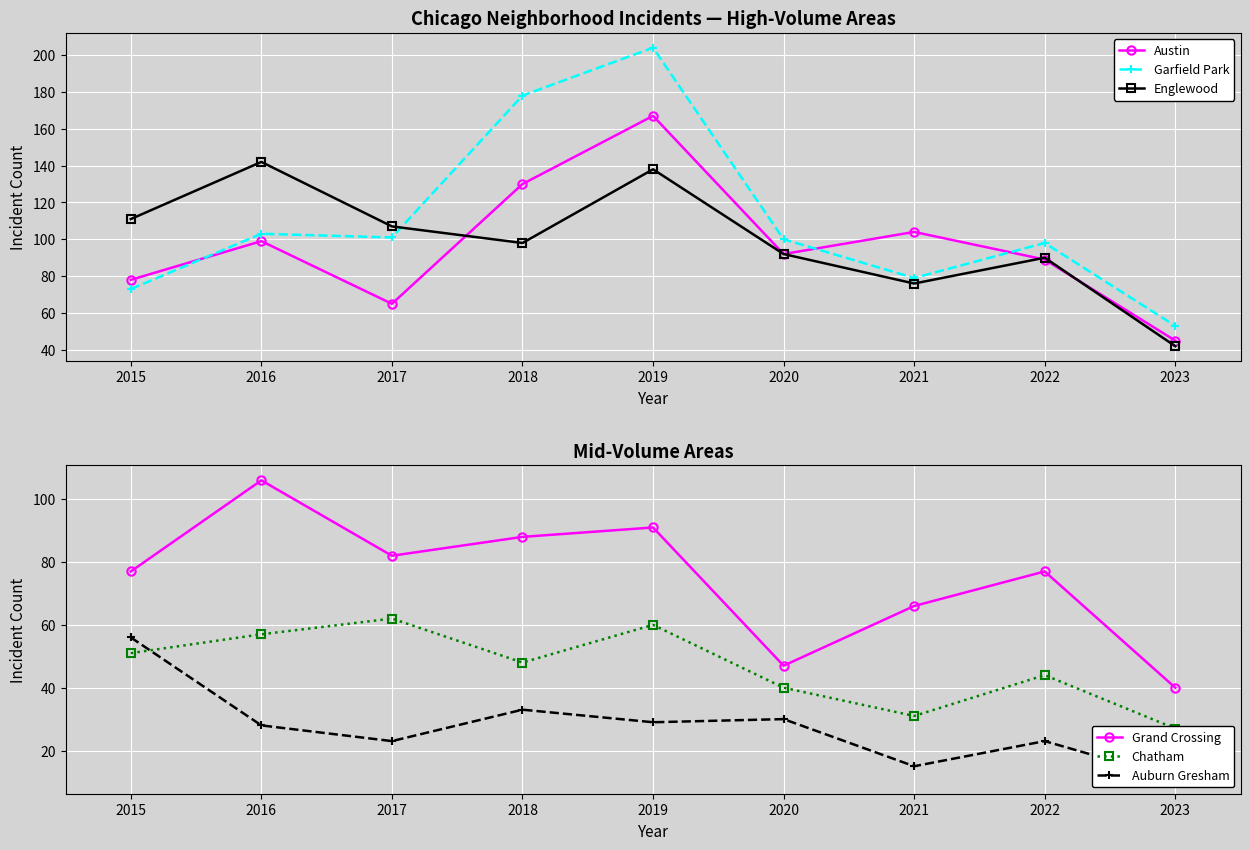

What are all the series names shown in the legend?

Austin, Garfield Park, Englewood, Grand Crossing, Chatham, Auburn Gresham